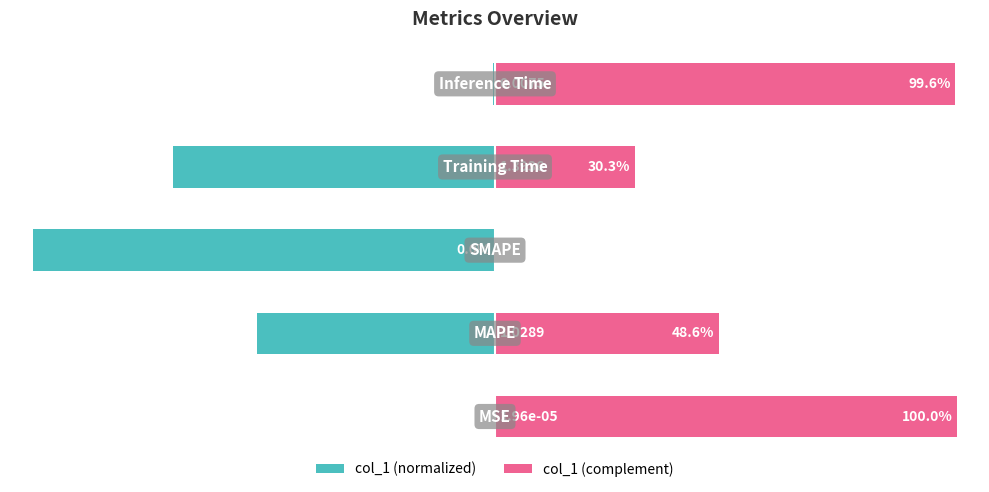

The col_1 (normalized) series shows -0.0 at 4. True or false?

False